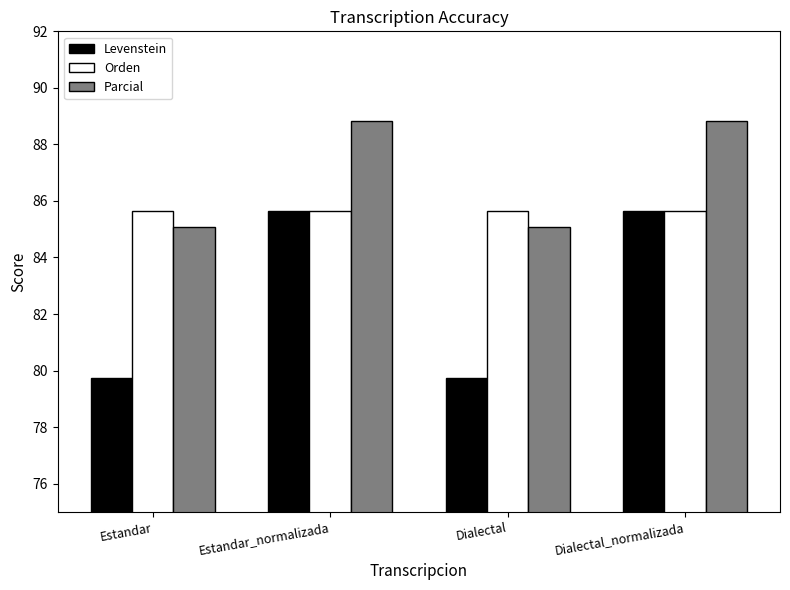

How many groups of bars are there?

4